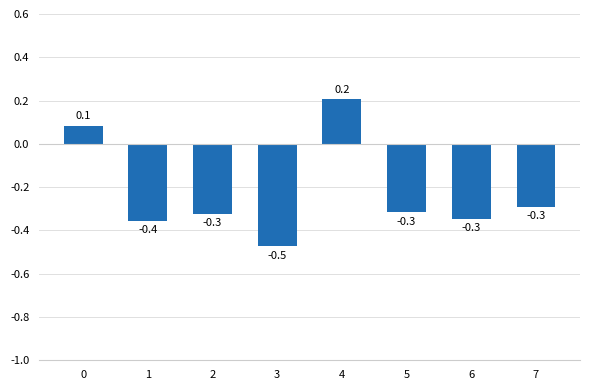

How many bars are there in total?

8